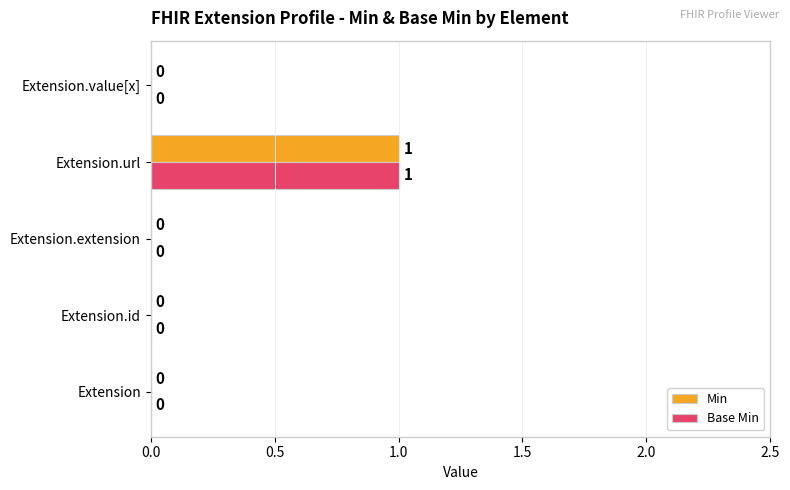

What are all the series names shown in the legend?

Min, Base Min